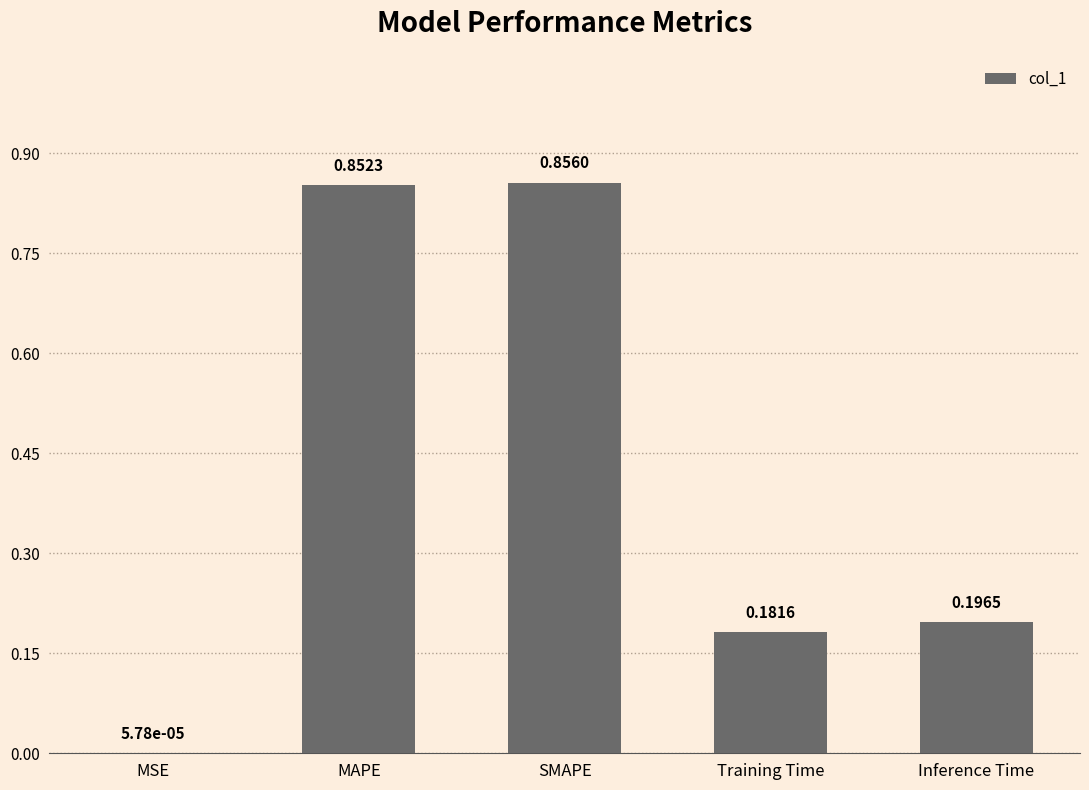

Where is the data nearest to the value 0?

MSE